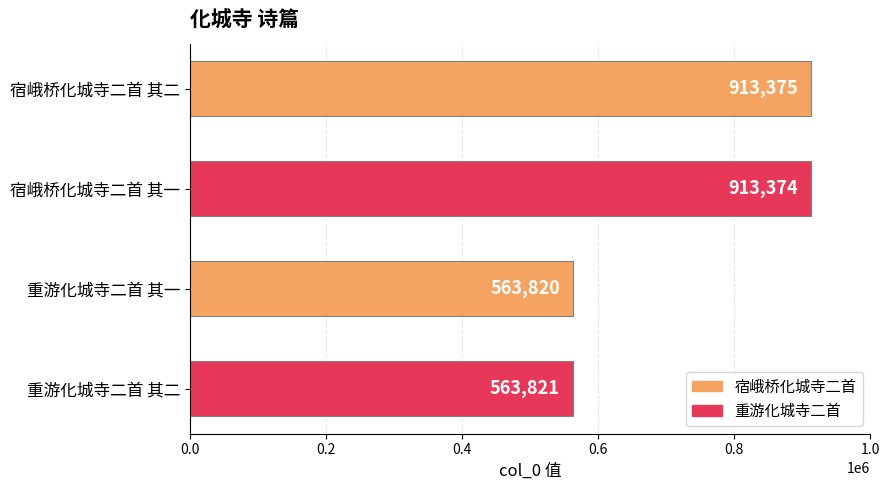

The chart shows a value of 174846 at 重游化城寺二首 其二. True or false?

False